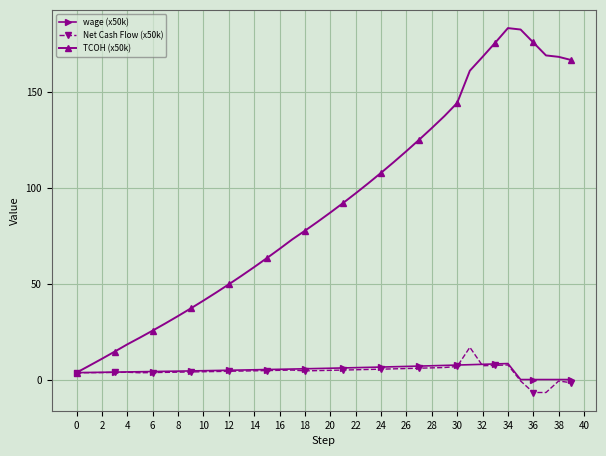

Which series has the largest total across all categories?

TCOH (x50k)